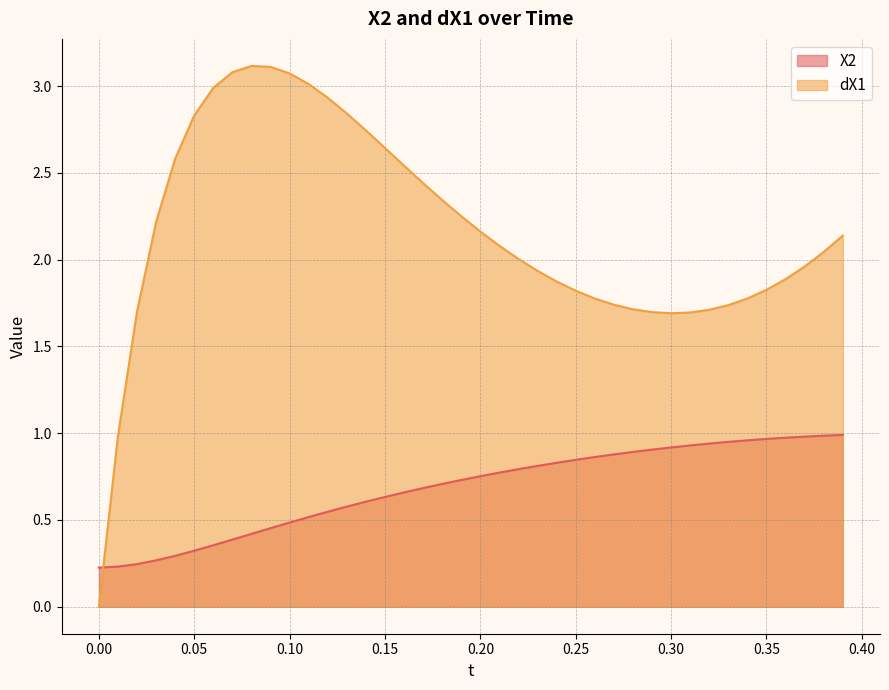

Reading left to right, extract all data points from this chart.

X2: 0.0=0.2	0.01=0.2	0.02=0.2	0.03=0.3	0.04=0.3	0.05=0.3	0.06=0.4	0.07=0.4	0.08=0.4	0.09=0.5	0.1=0.5	0.11=0.5	0.12=0.5	0.13=0.6	0.14=0.6	0.15=0.6	0.16=0.7	0.17=0.7	0.18=0.7	0.19=0.7	0.2=0.8	0.21=0.8	0.22=0.8	0.23=0.8	0.24=0.8	0.25=0.8	0.26=0.9	0.27=0.9	0.28=0.9	0.29=0.9	0.3=0.9	0.31=0.9	0.32=0.9	0.33=0.9	0.34=1.0	0.35=1.0	0.36=1.0	0.37=1.0	0.38=1.0	0.39=1.0
dX1: 0.0=0.0	0.01=1.0	0.02=1.7	0.03=2.2	0.04=2.6	0.05=2.8	0.06=3.0	0.07=3.1	0.08=3.1	0.09=3.1	0.1=3.1	0.11=3.0	0.12=2.9	0.13=2.8	0.14=2.7	0.15=2.6	0.16=2.5	0.17=2.4	0.18=2.3	0.19=2.3	0.2=2.2	0.21=2.1	0.22=2.0	0.23=1.9	0.24=1.9	0.25=1.8	0.26=1.8	0.27=1.7	0.28=1.7	0.29=1.7	0.3=1.7	0.31=1.7	0.32=1.7	0.33=1.7	0.34=1.8	0.35=1.8	0.36=1.9	0.37=2.0	0.38=2.0	0.39=2.1